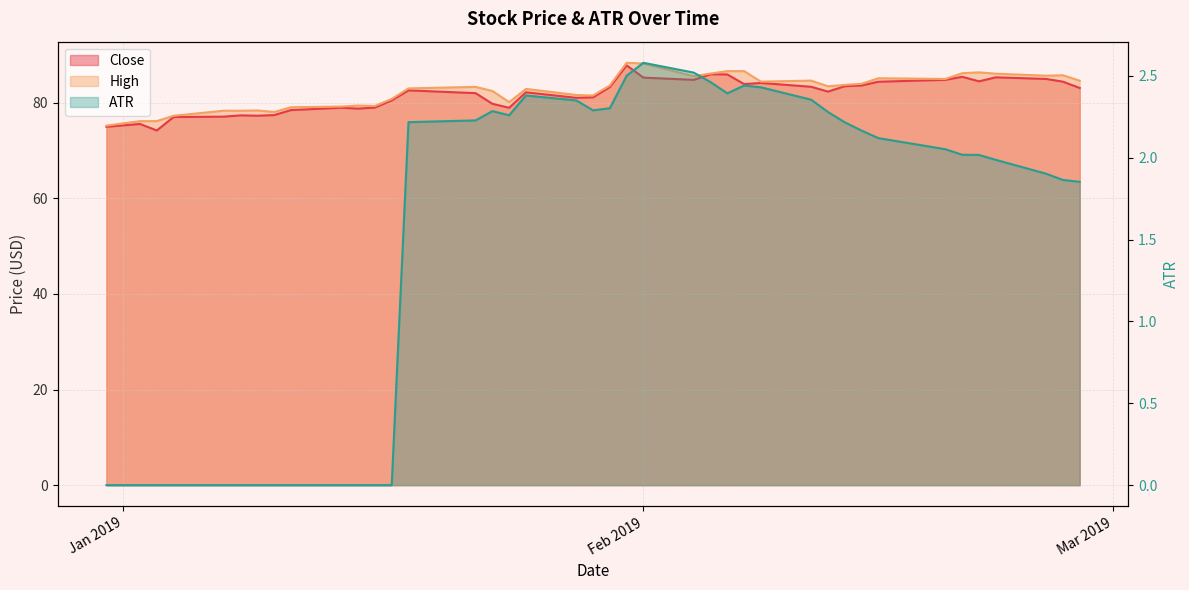

Rank the series by their maximum value, from highest to lowest.

High, Close, ATR